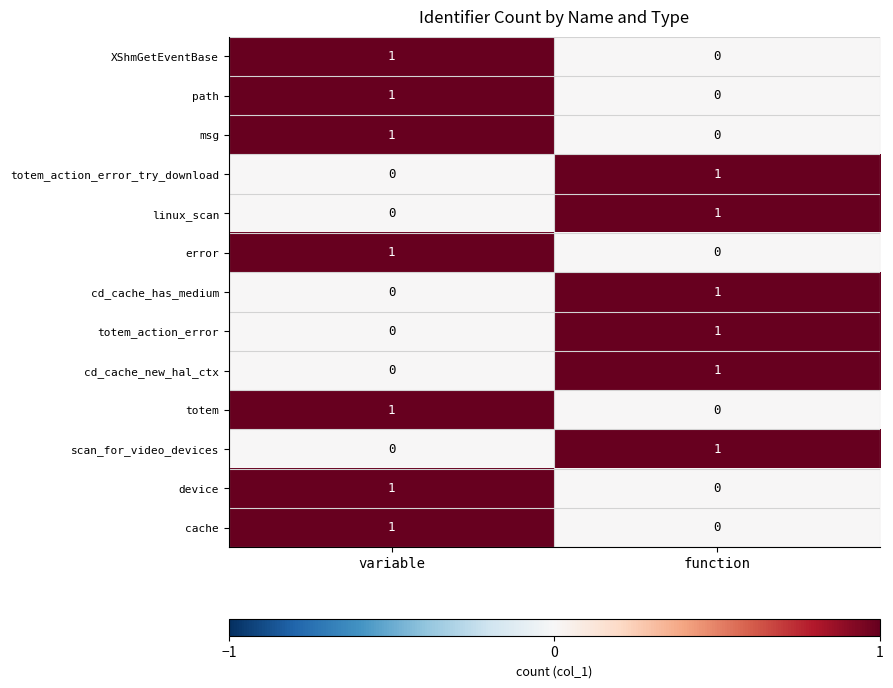

How many data points in path are less than 1?

1